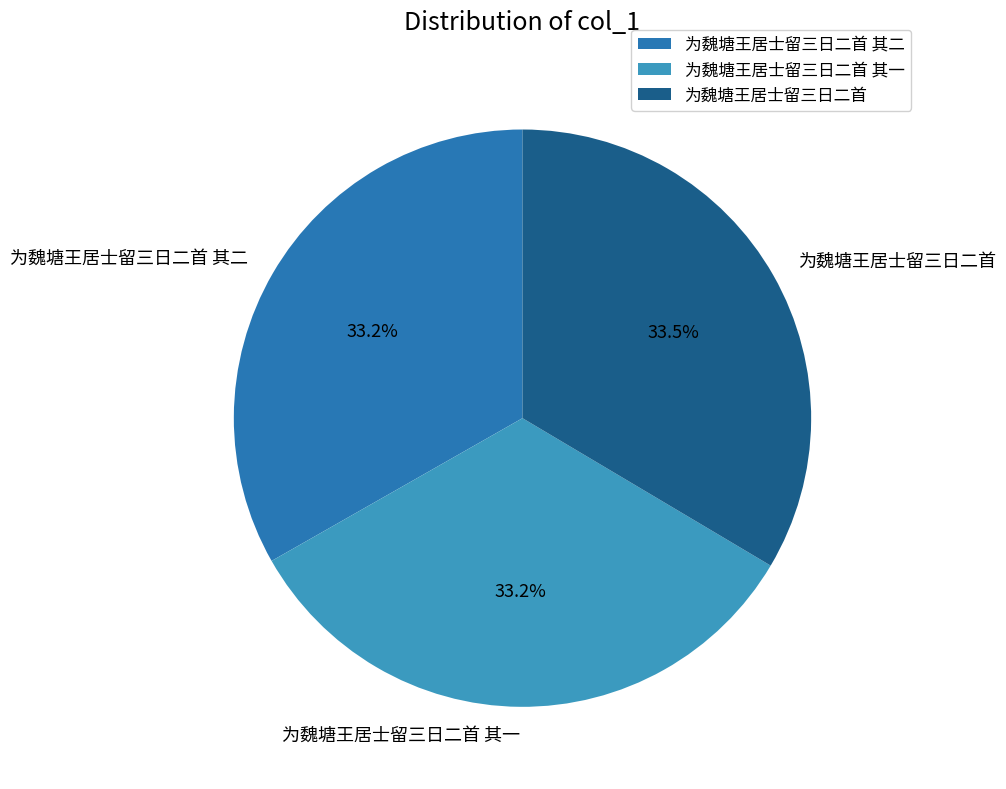

Is 为魏塘王居士留三日二首 其二 the majority of the pie?

No